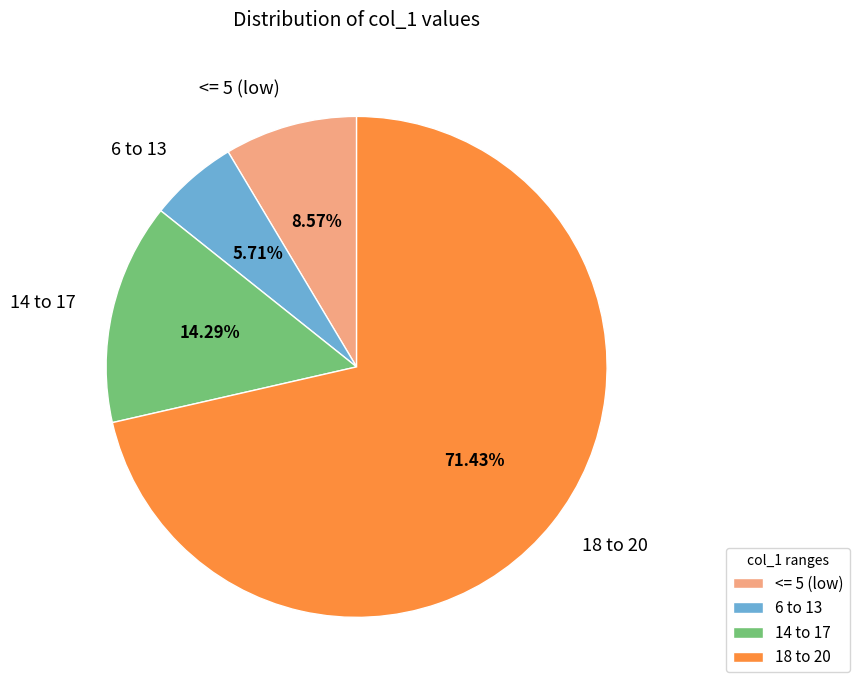

Between 6 to 13 and 14 to 17, which is larger?

14 to 17